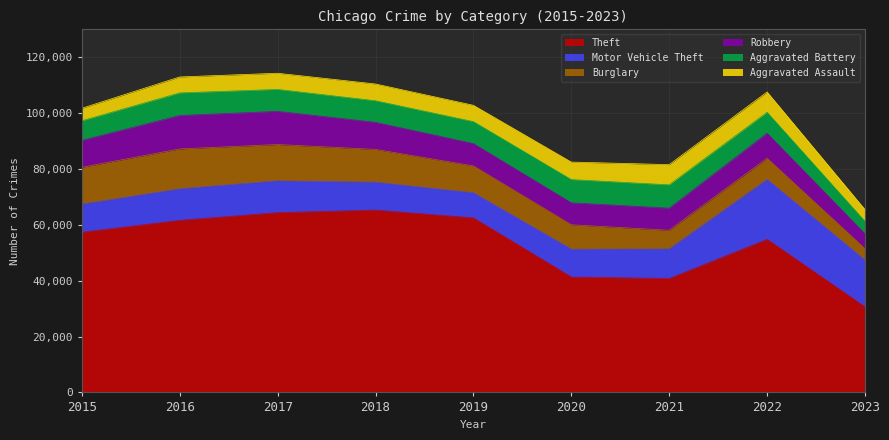

How many lines are shown in the chart?

6